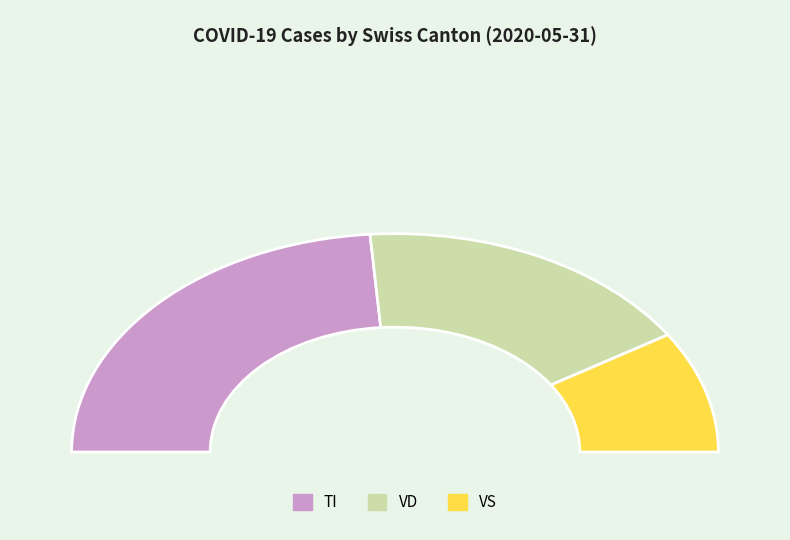

The LU slice represents 12% of the pie. True or false?

False